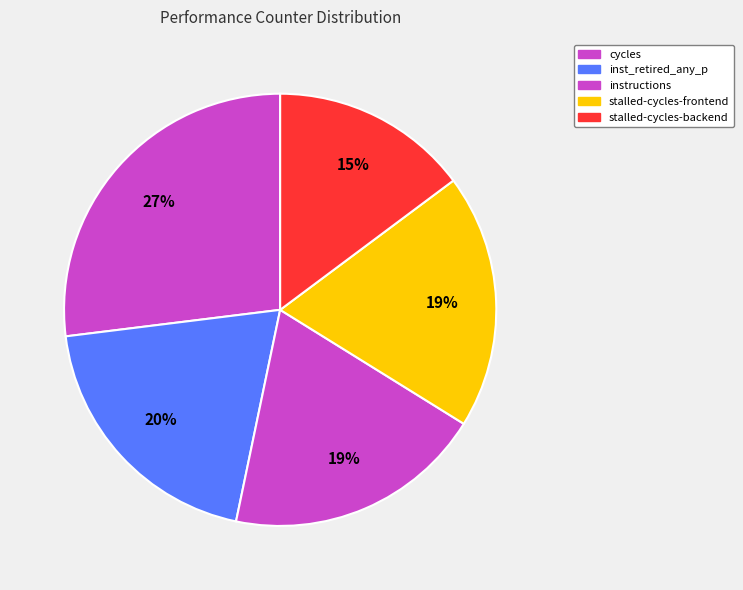

How many slices are in this pie chart?

5